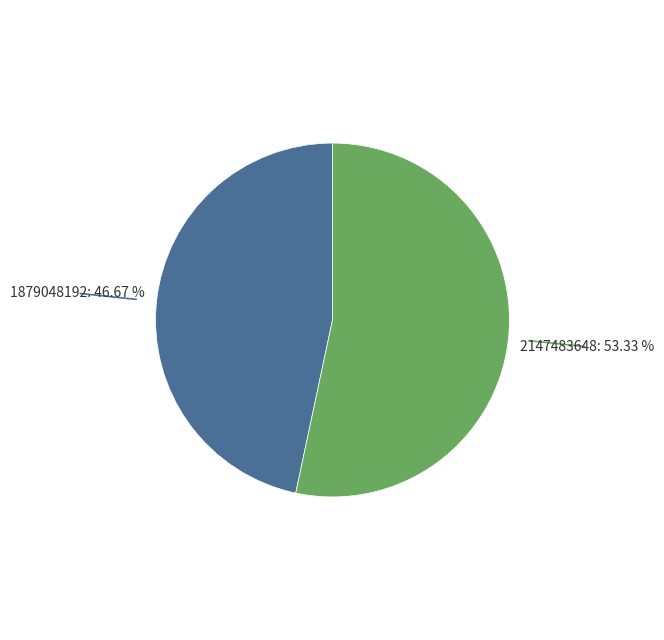

Which slice is the smallest?

1879048192